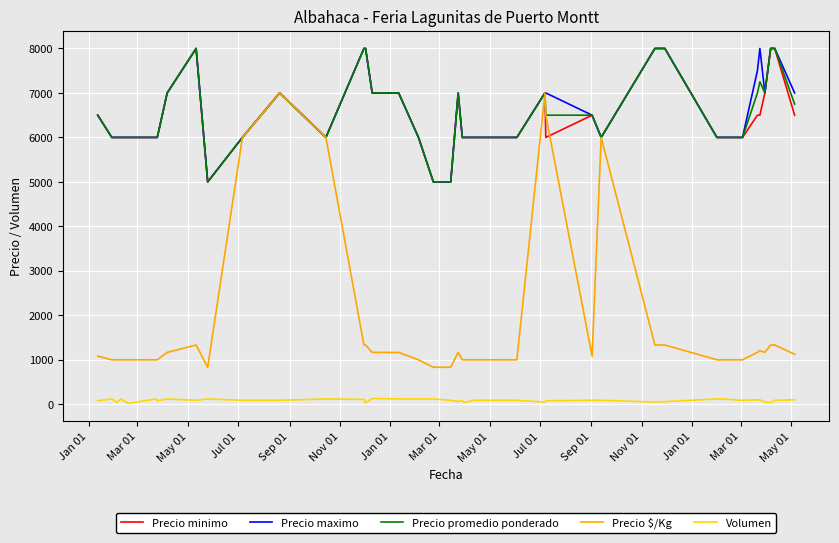

True or false: Precio minimo and Volumen intersect in this chart.

False